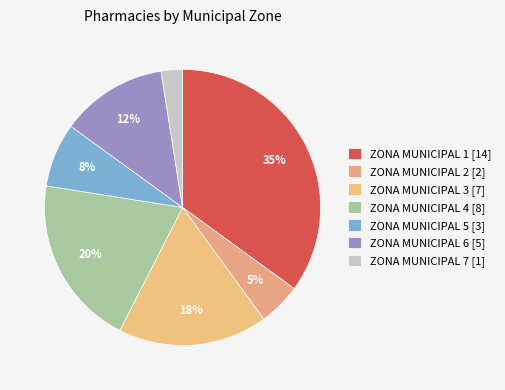

Is ZONA MUNICIPAL 1 [14] the majority of the pie?

No